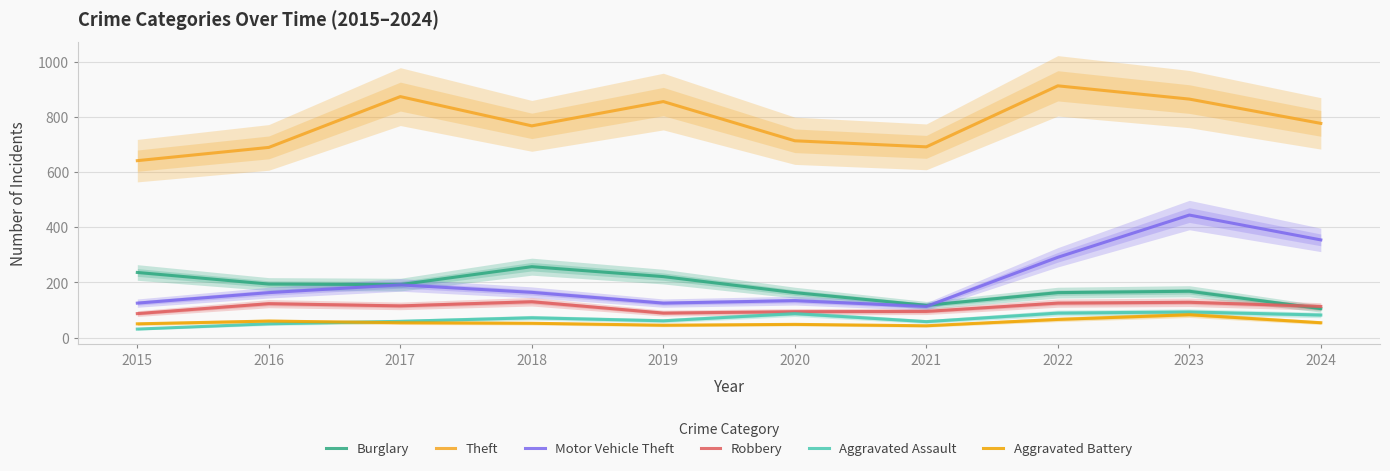

The Aggravated Battery series shows 69 at 2020. True or false?

False